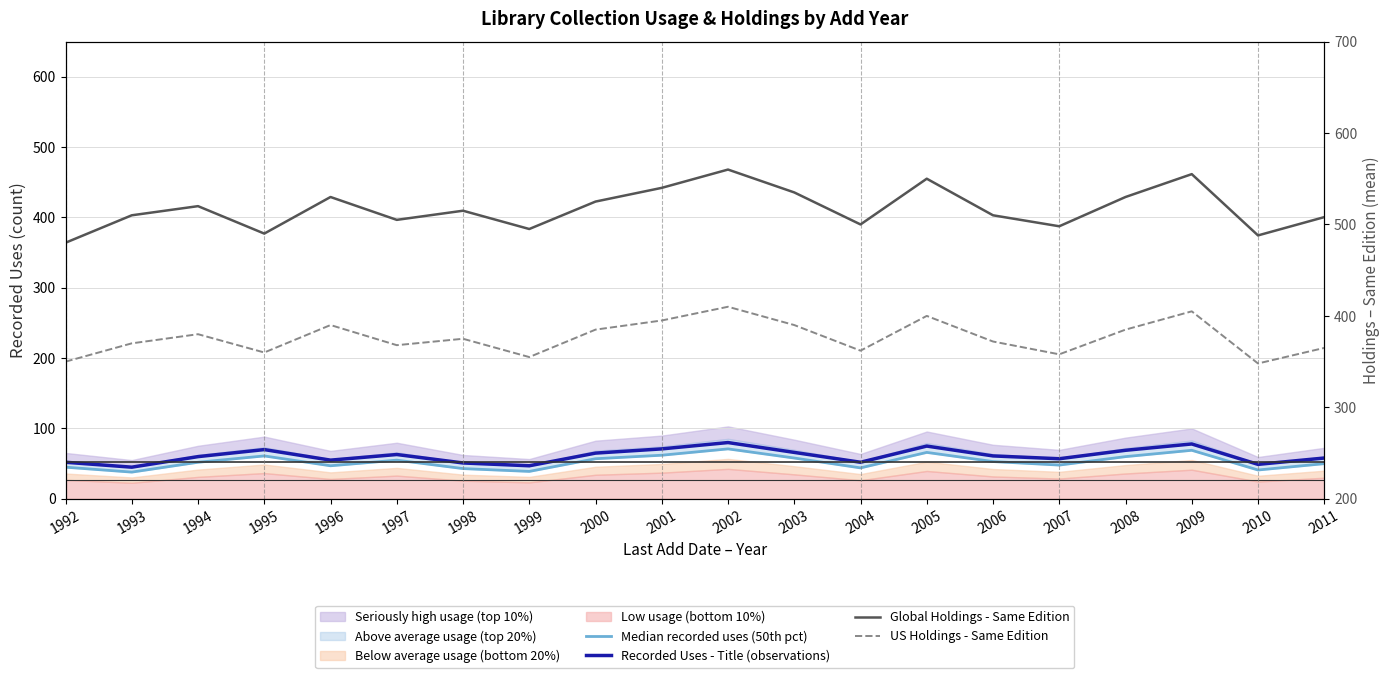

True or false: Median recorded uses (50th pct) and Global Holdings - Same Edition cross at least once.

False